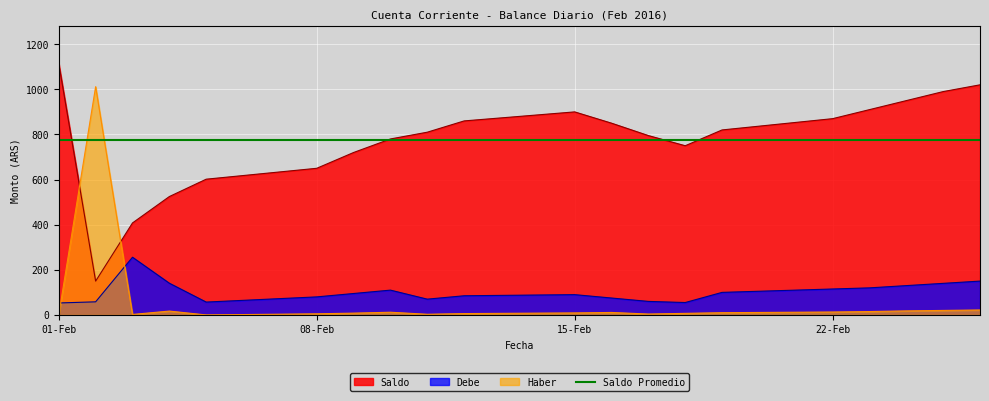

In Debe, how many points are higher than both neighbors (excluding endpoints)?

3